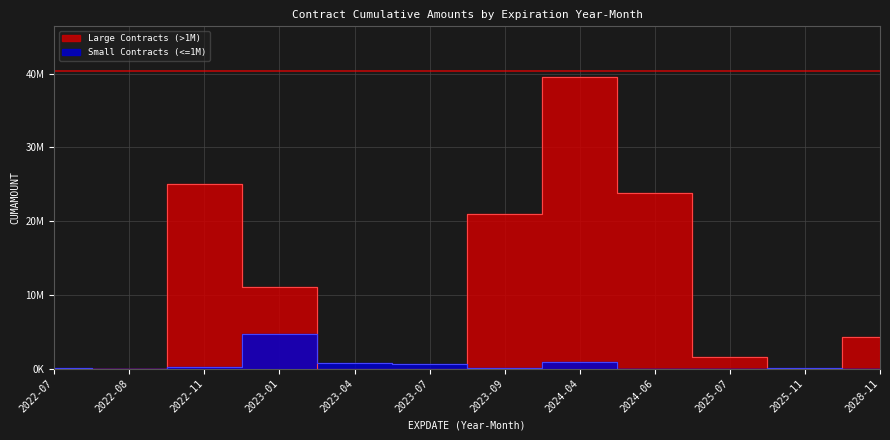

The chart shows a value of 852360 at 2024-04. True or false?

True